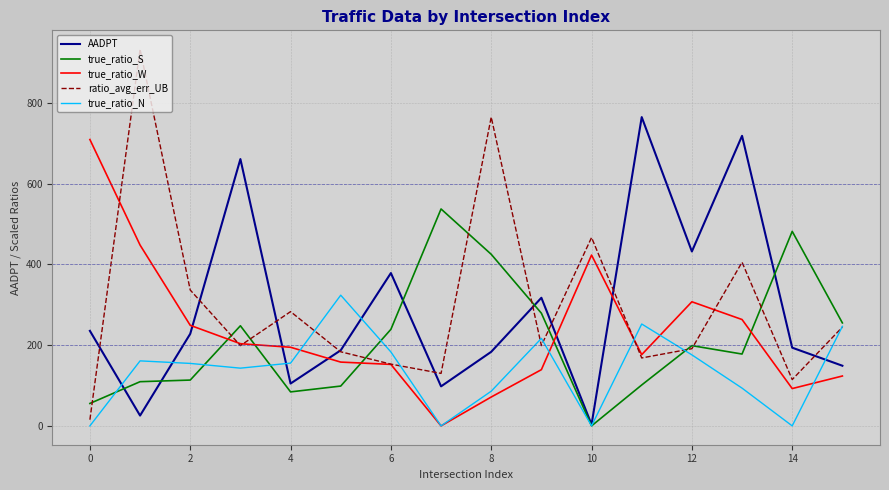

Which series has the largest range (max minus min)?

ratio_avg_err_UB